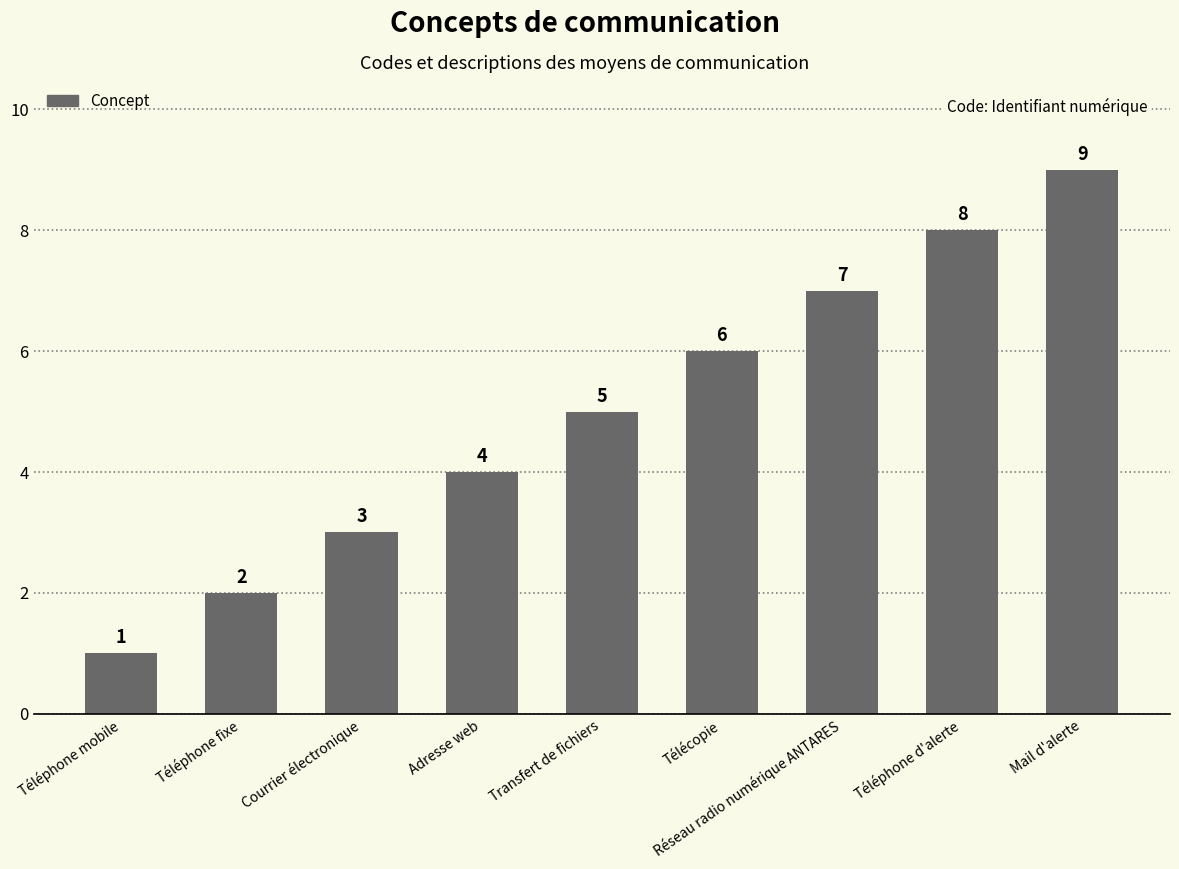

How many categories are shown in the chart?

9